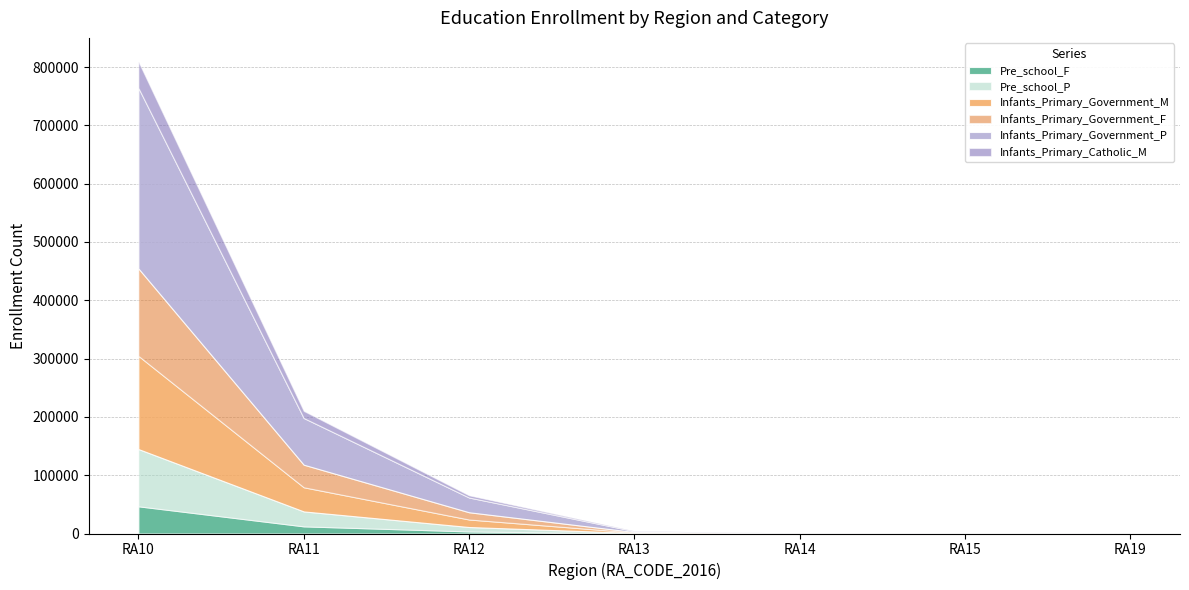

Does the chart have visible grid lines?

Yes